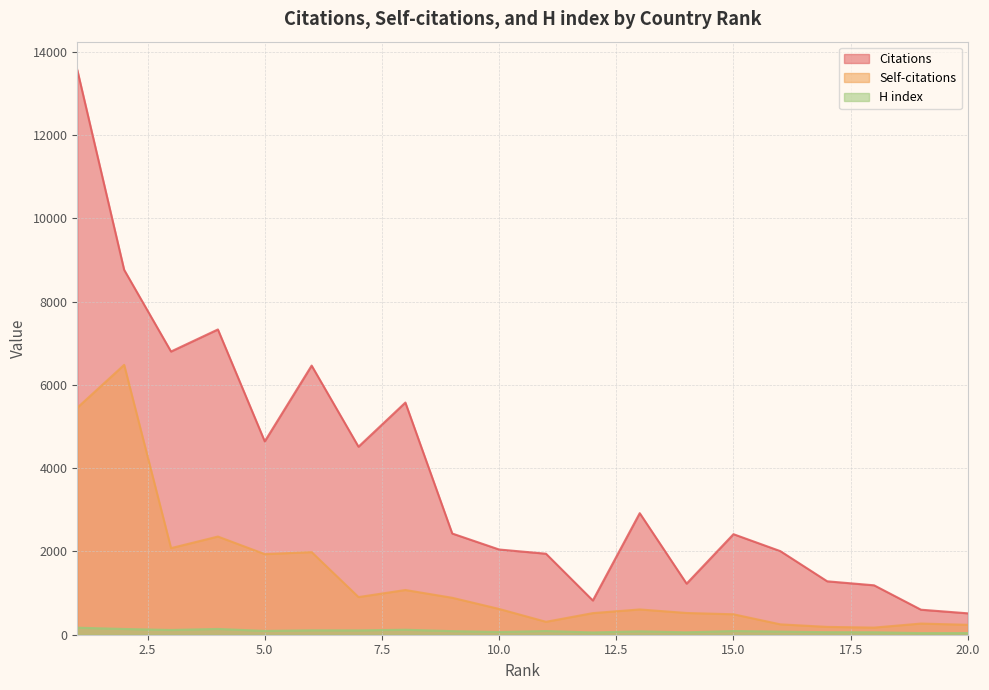

Rank the series by their maximum value, from lowest to highest.

H index, Self-citations, Citations